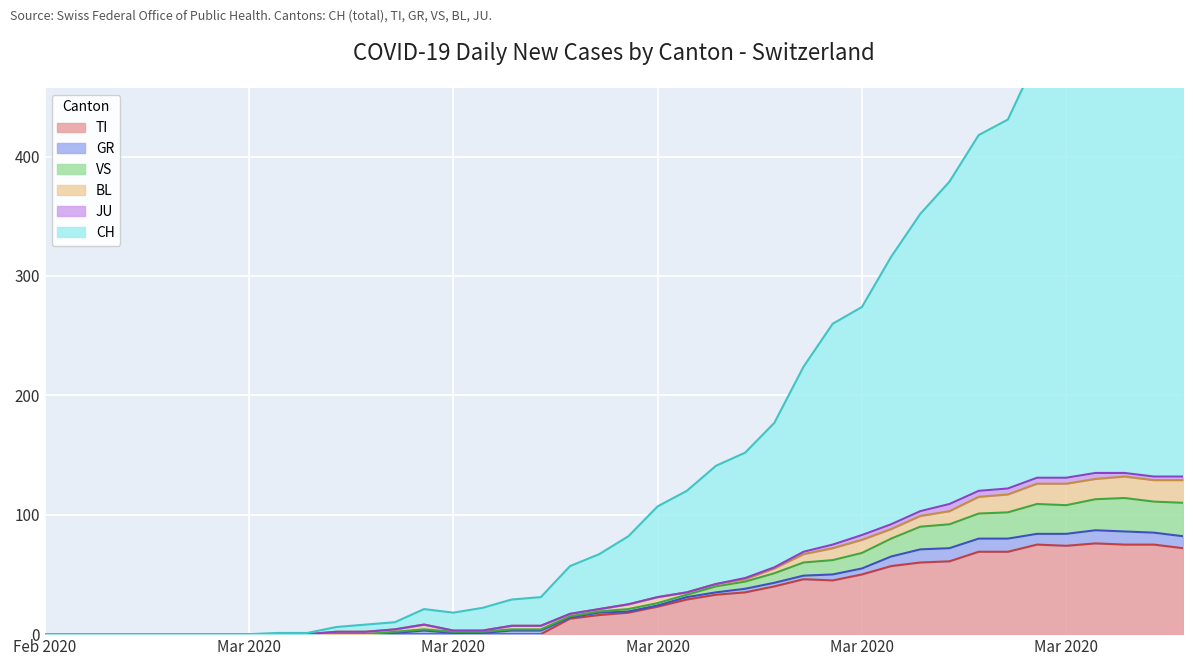

What is the label of the 7th point from the right?

2020-03-29